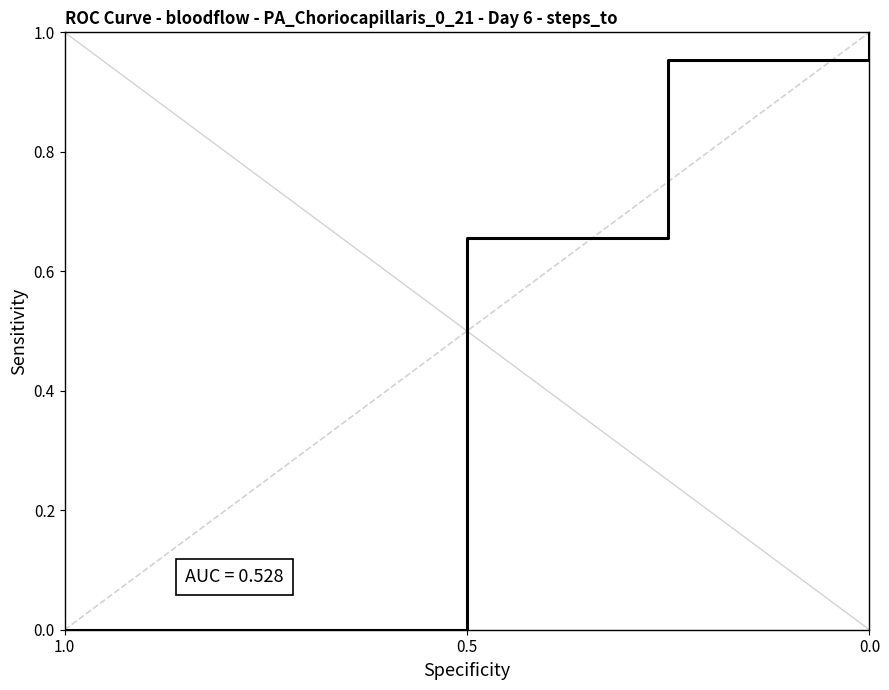

The value at 1.0 is 0.0. True or false?

True